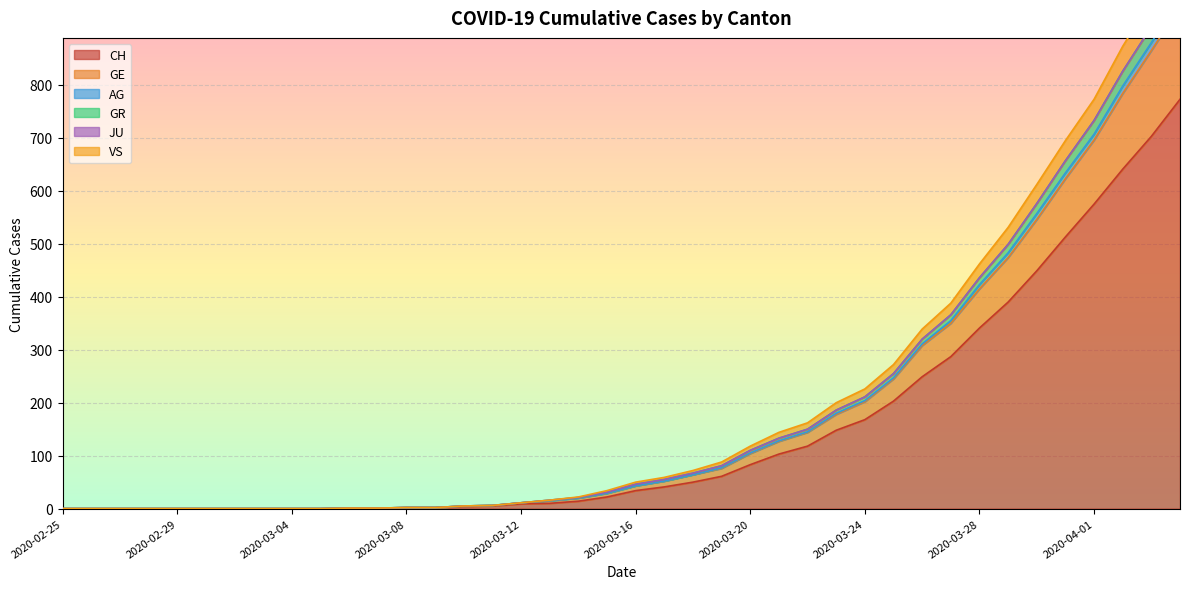

What is the maximum value for CH?

773